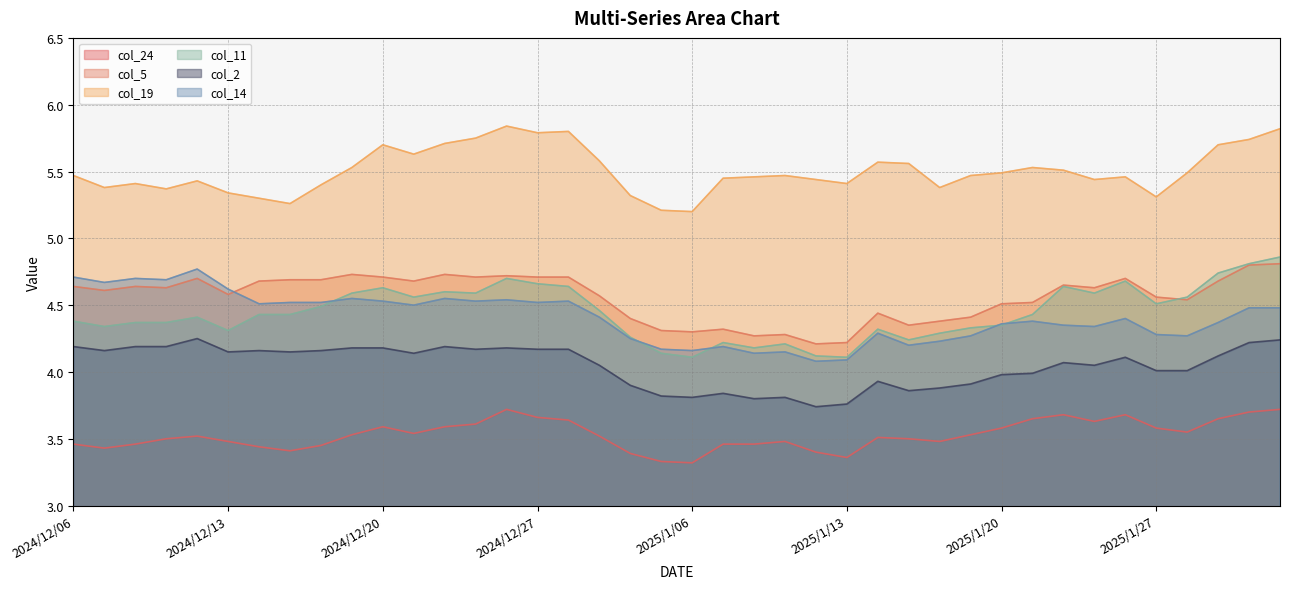

What is the label of the 38th point from the right?

2024/12/10